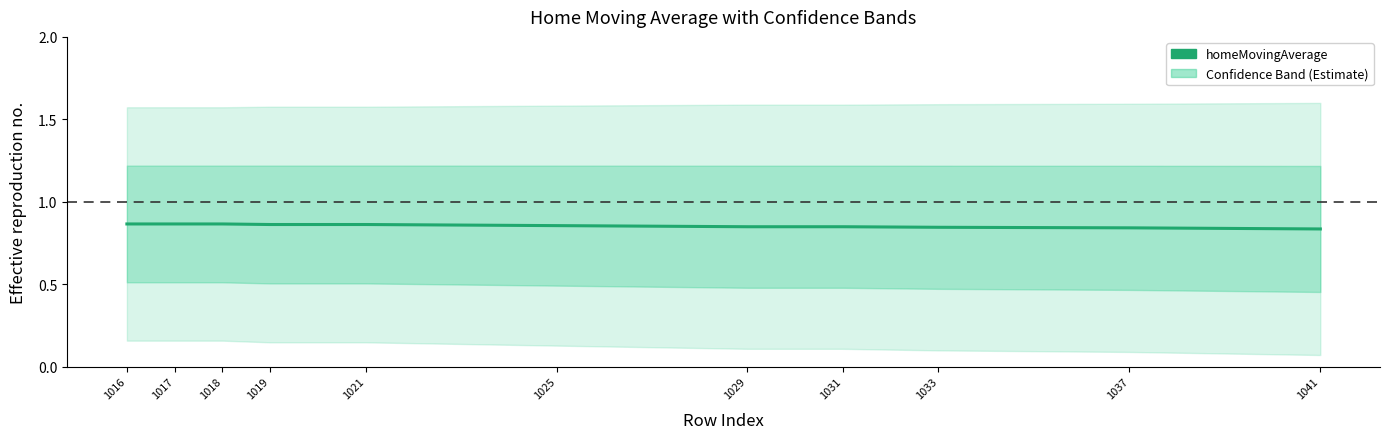

What is the greatest value displayed?

0.9